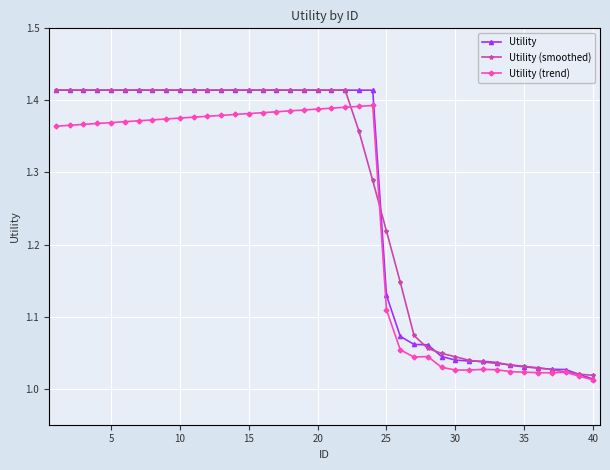

At how many categories does at least one series exceed 1?

40